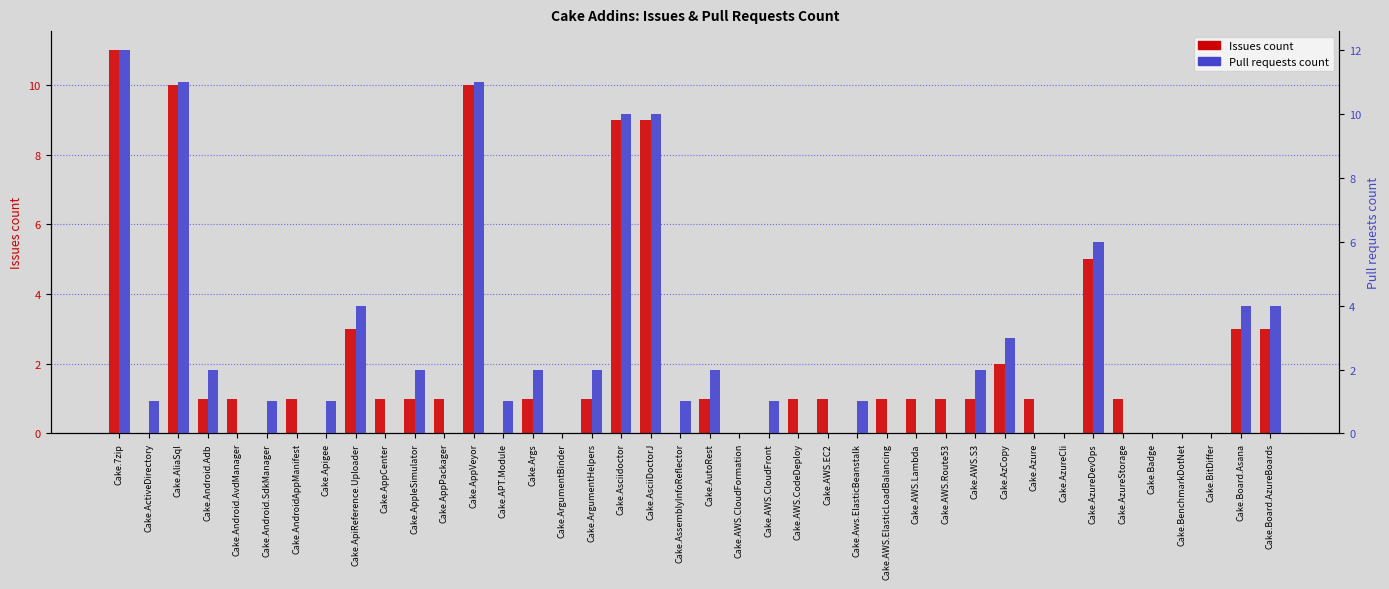

How many data points in Issues count are above 1?

10